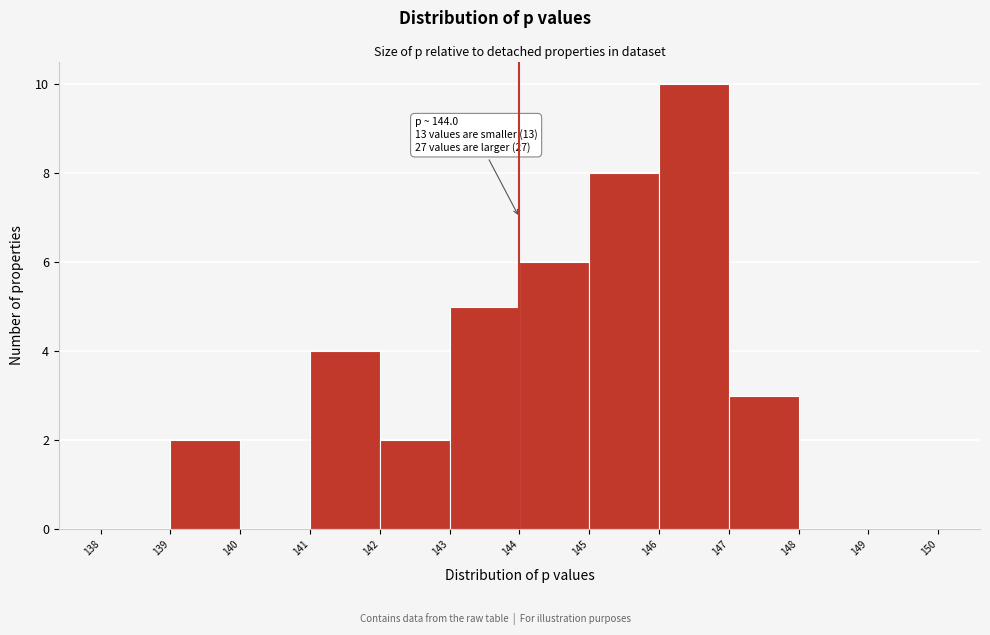

Over which range of the x-axis is the bar tallest?

146 to 147